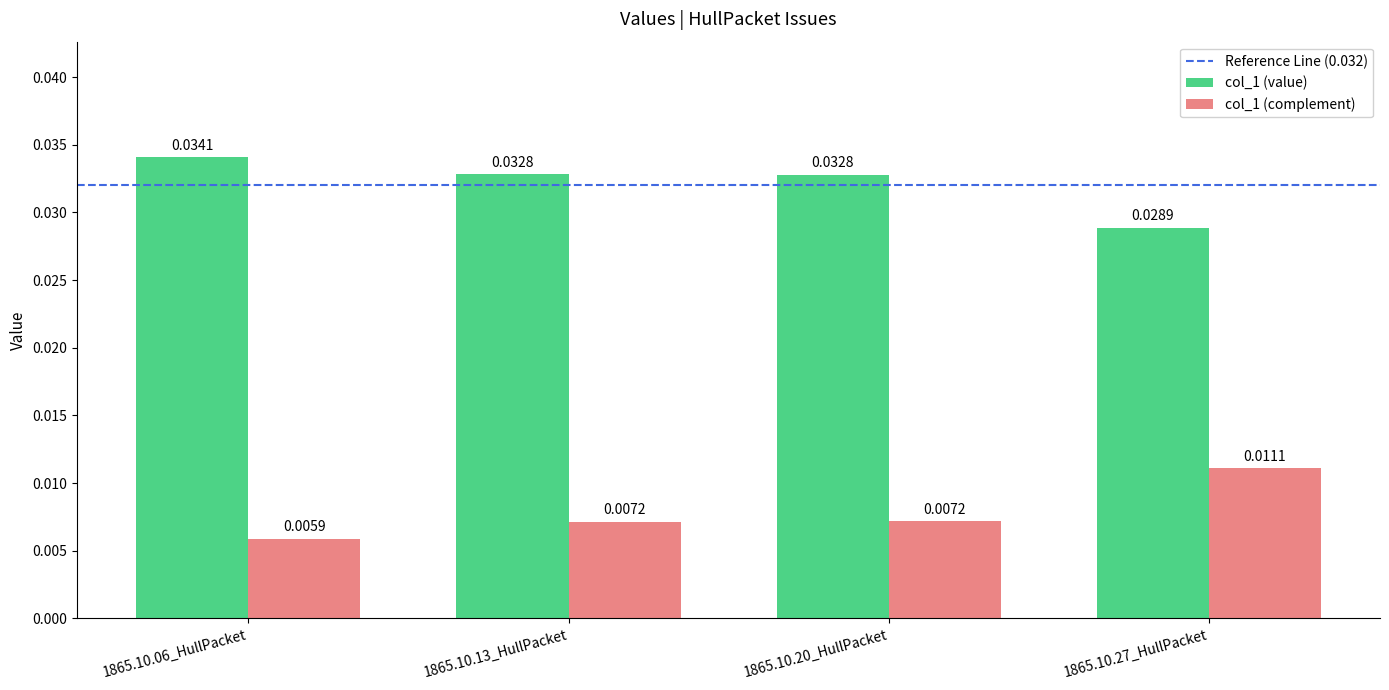

List the series in order of their peak value, lowest first.

col_1 (complement), col_1 (value)